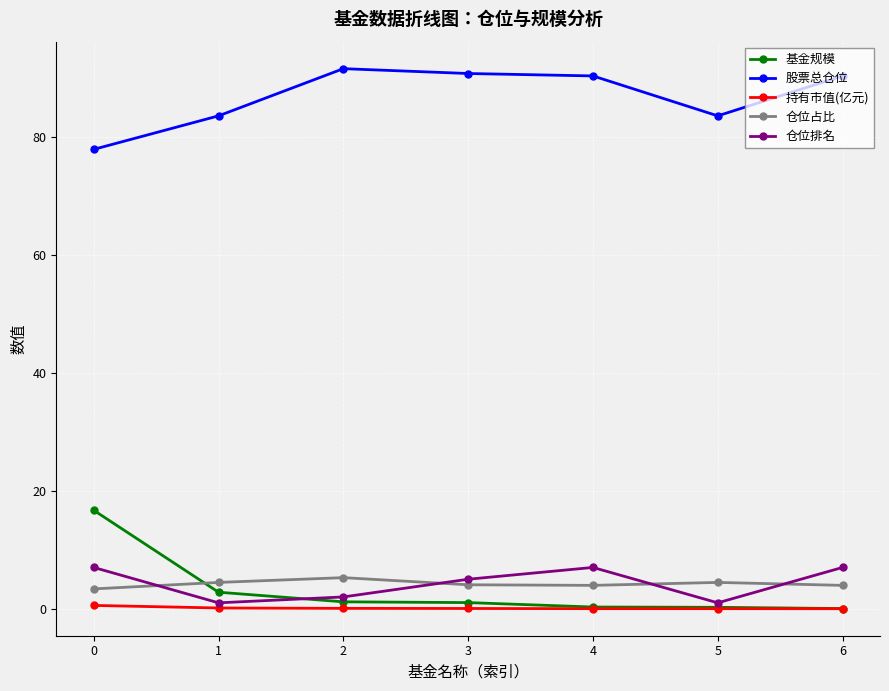

How many lines are shown in the chart?

5